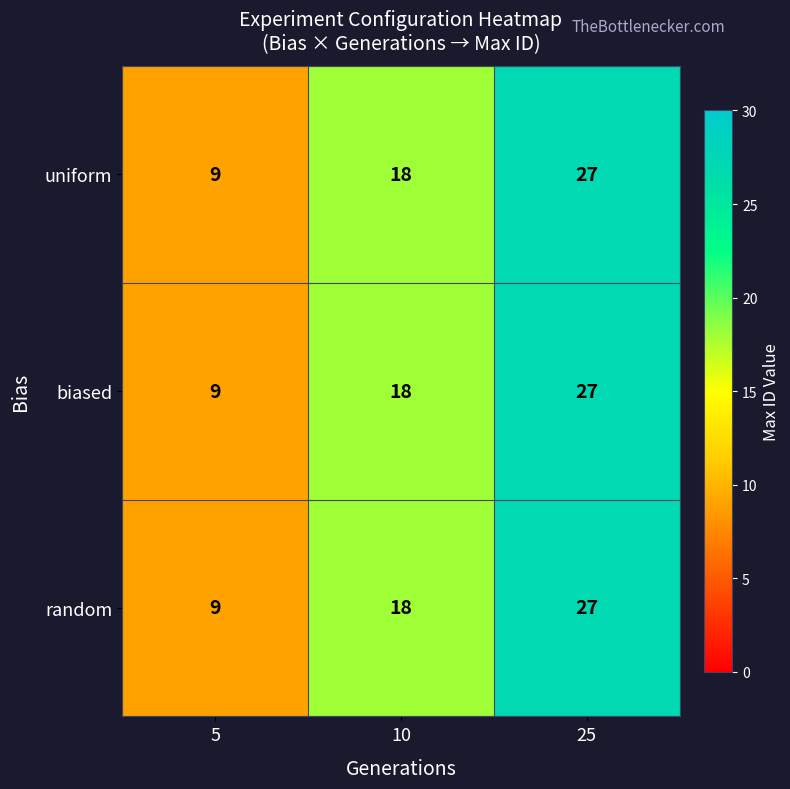

Reading left to right, list all the values displayed in this chart.

uniform: 5=9	10=18	25=27
biased: 5=9	10=18	25=27
random: 5=9	10=18	25=27